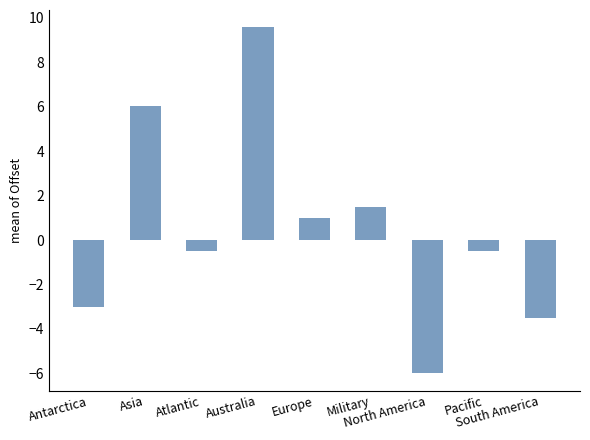

Does the chart contain stacked bars?

No